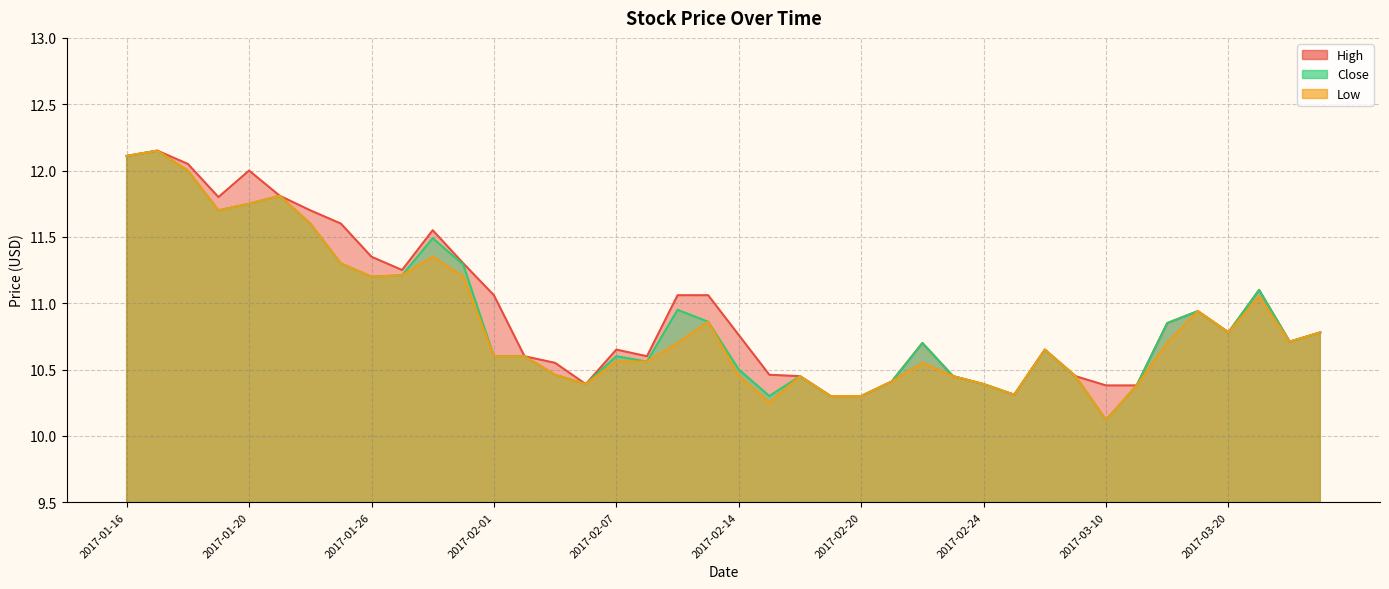

True or false: Close has a value of 10.3 at 2017-02-15.

True